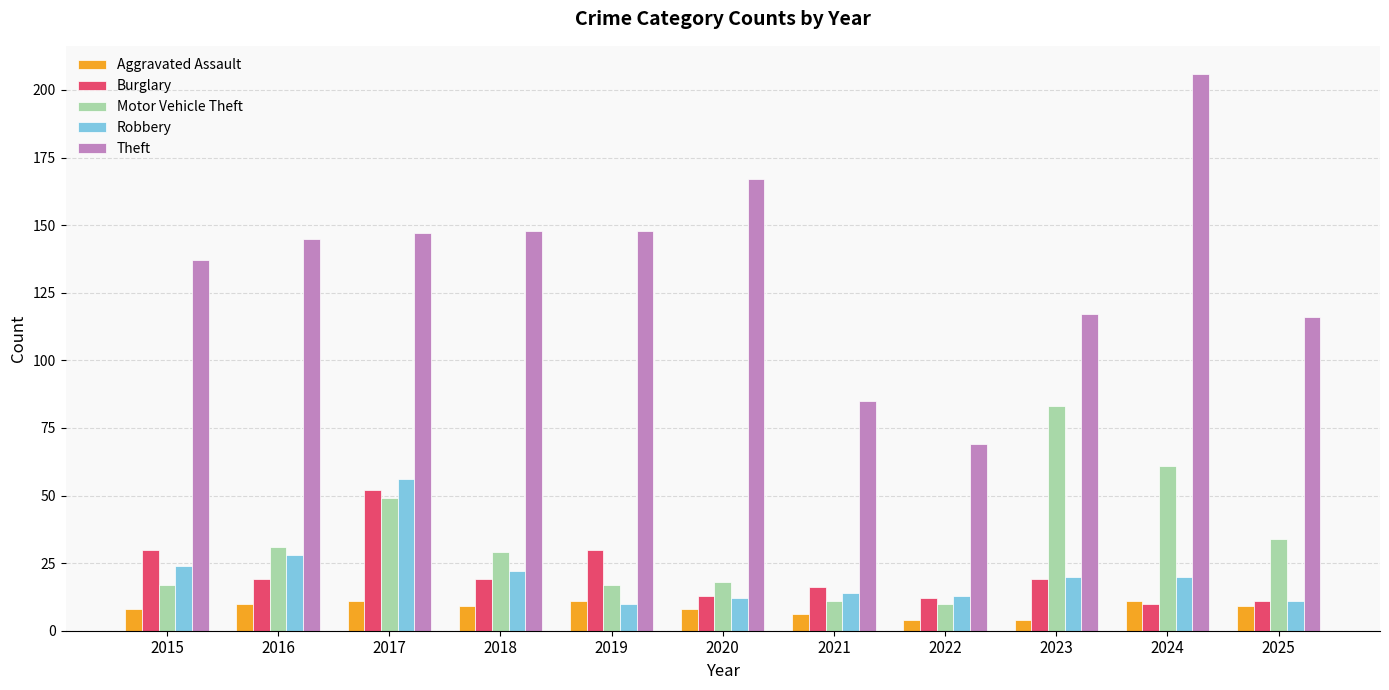

Is it true that Motor Vehicle Theft equals 55 at 2025?

False